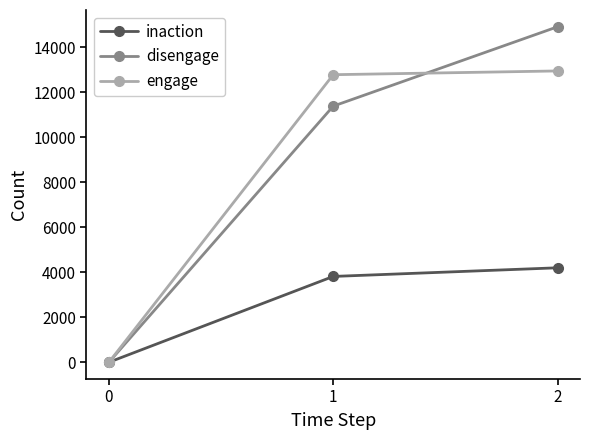

How many categories are shown in the chart?

3